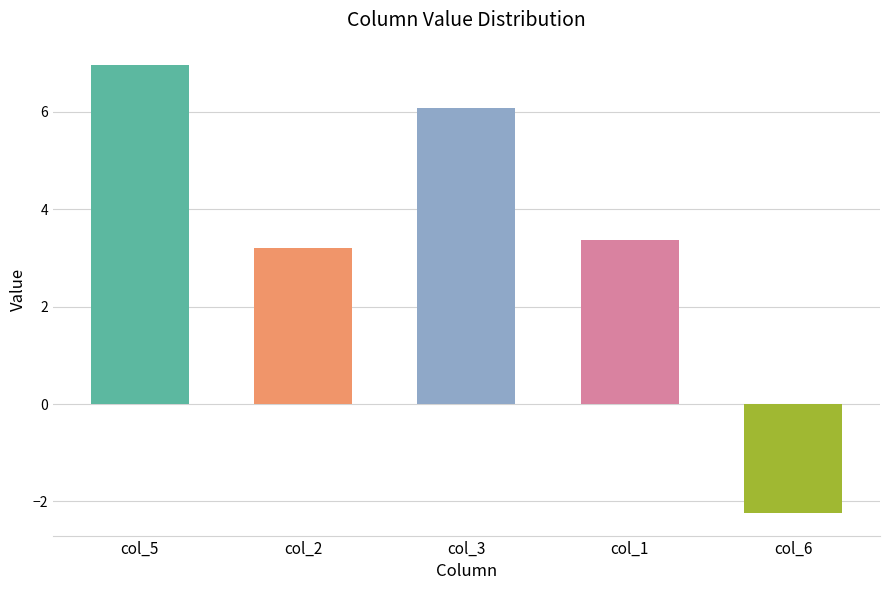

Reading right to left, extract all data points from this chart.

col_6=-2.2	col_1=3.4	col_3=6.1	col_2=3.2	col_5=7.0